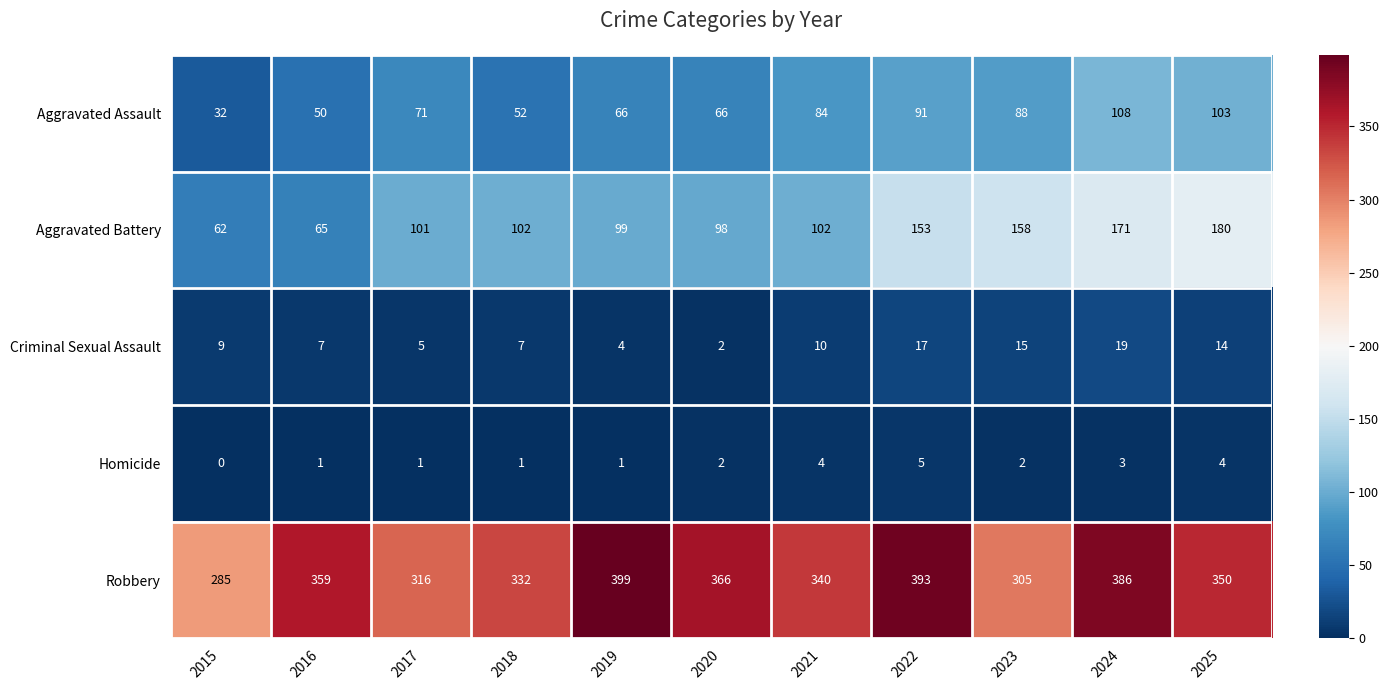

At which label is Aggravated Assault closest to 70?

2017